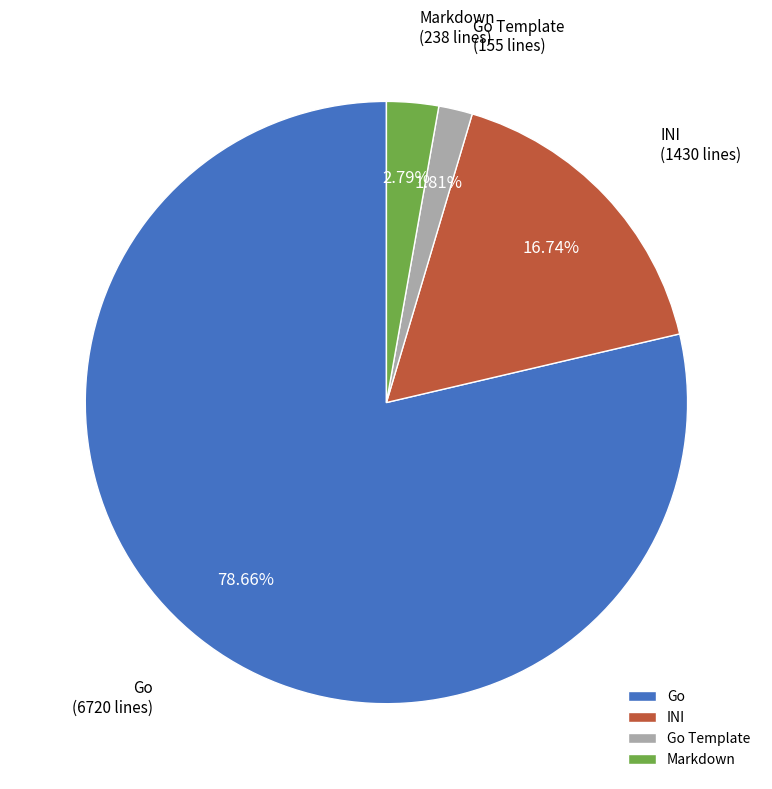

How many segments does this pie chart have?

4